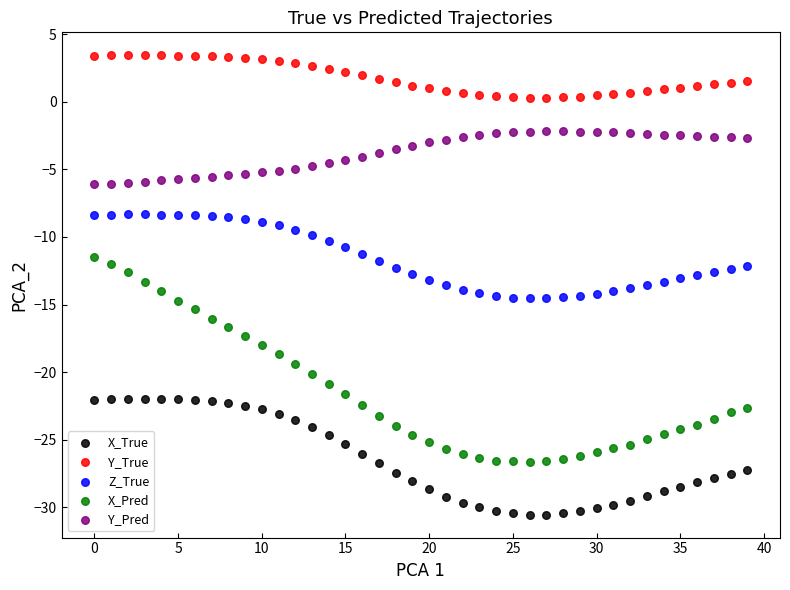

Across all data points, what is the range of Y values (max minus min)?

34.0